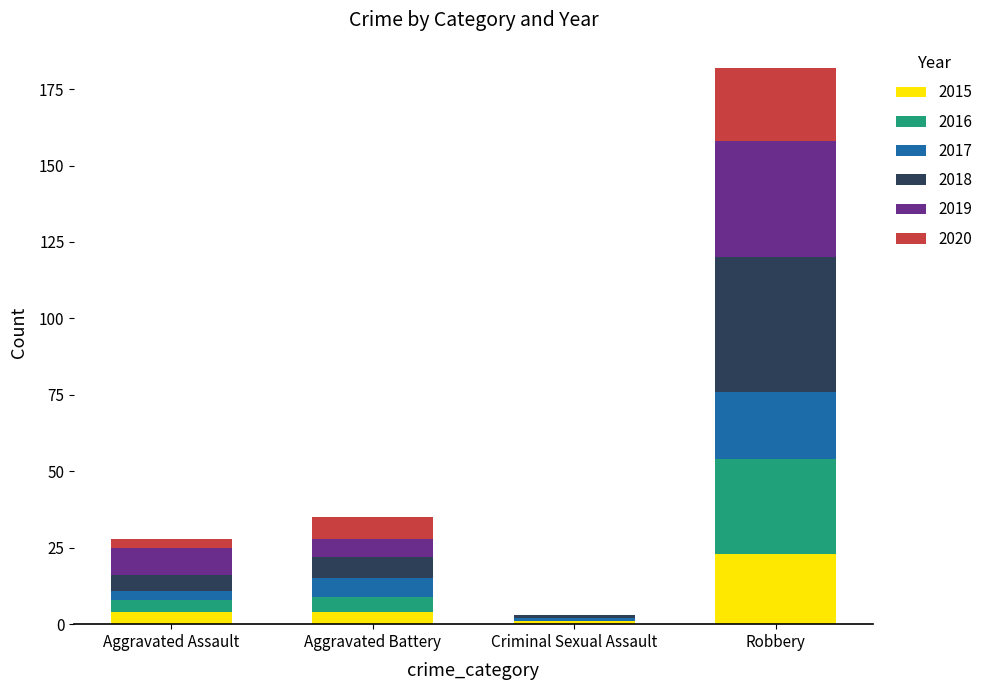

What is the total value across all series at Robbery?

182